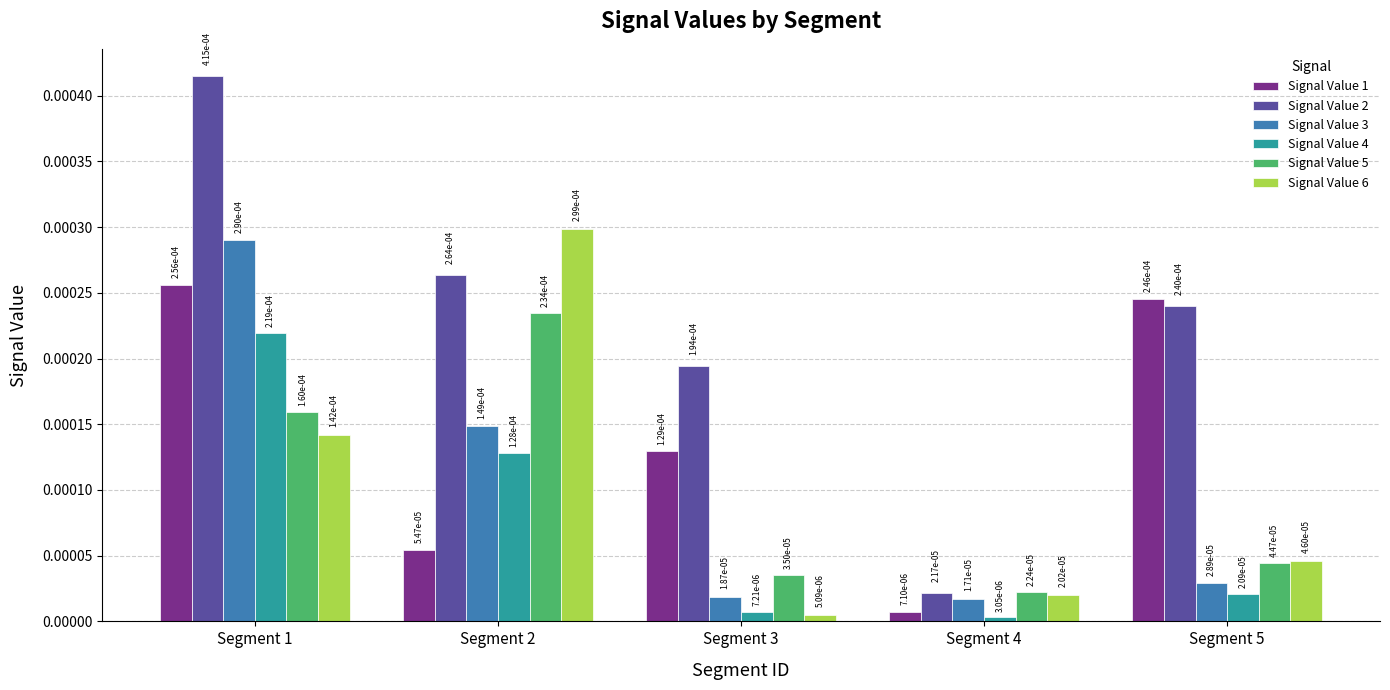

How many bars are there in total?

30